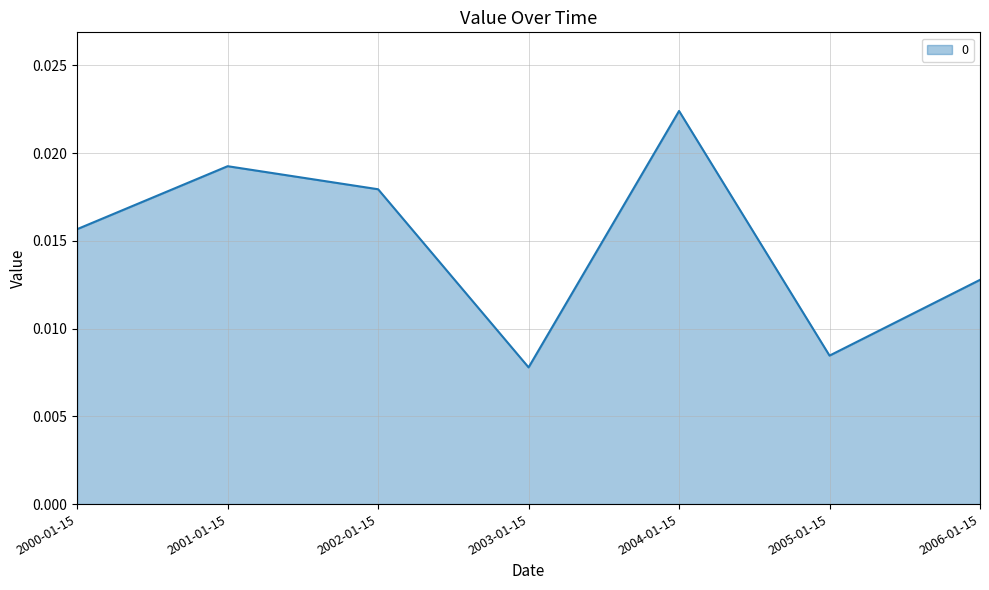

List the labels in order of value, largest first.

2004-01-15, 2001-01-15, 2002-01-15, 2000-01-15, 2006-01-15, 2005-01-15, 2003-01-15